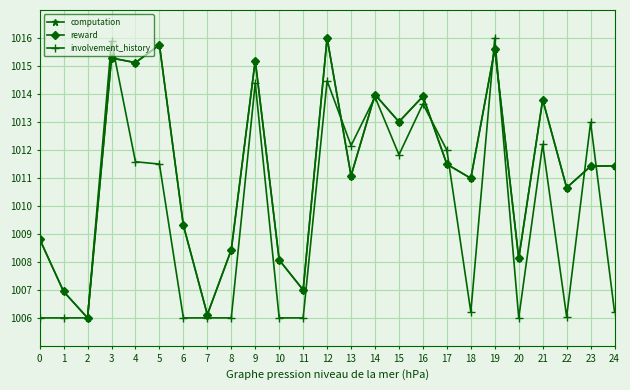

What is the spread (max minus min) of values at 20?

2.1